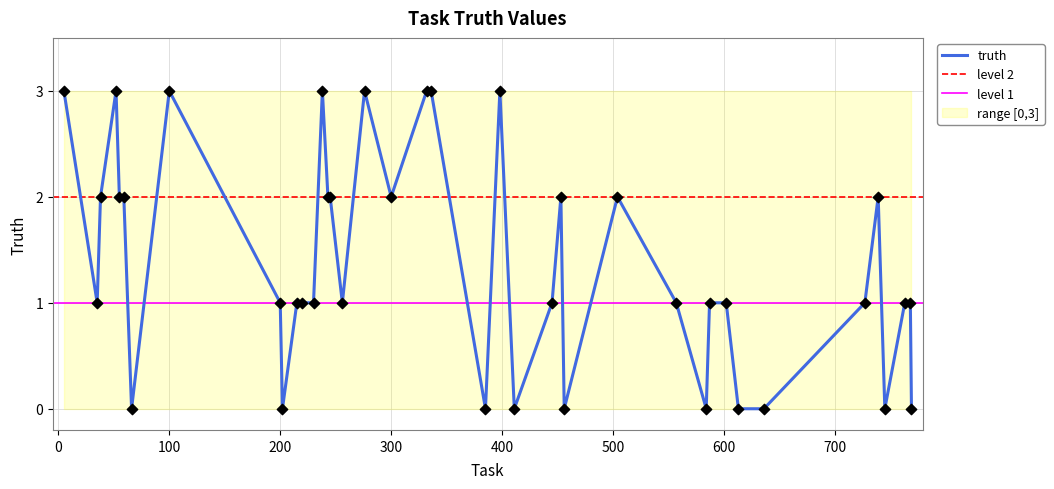

What is the ratio of the value at 200 to the value at 59?

0.5